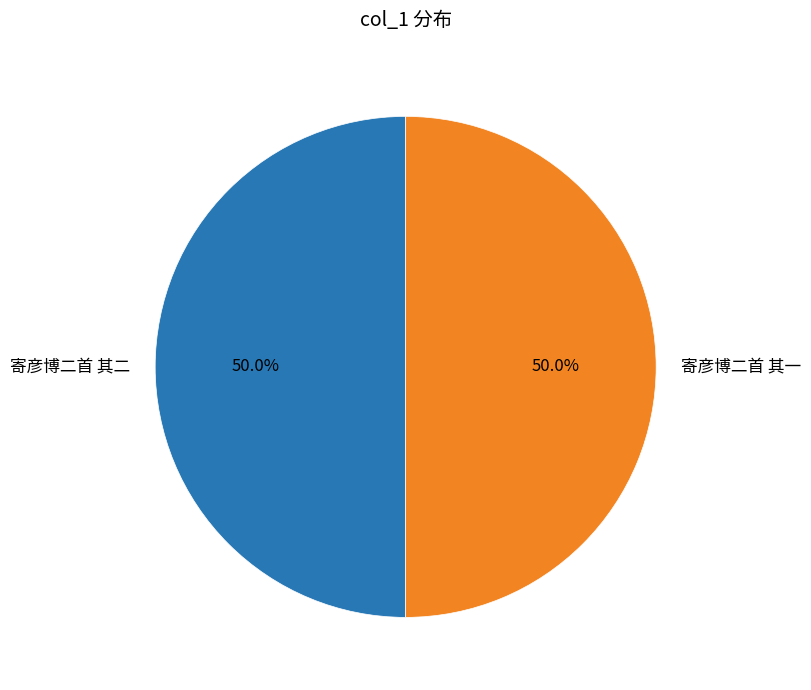

To the nearest percent, what is the combined percentage of 寄彦博二首 其一 and 寄彦博二首 其二?

100%